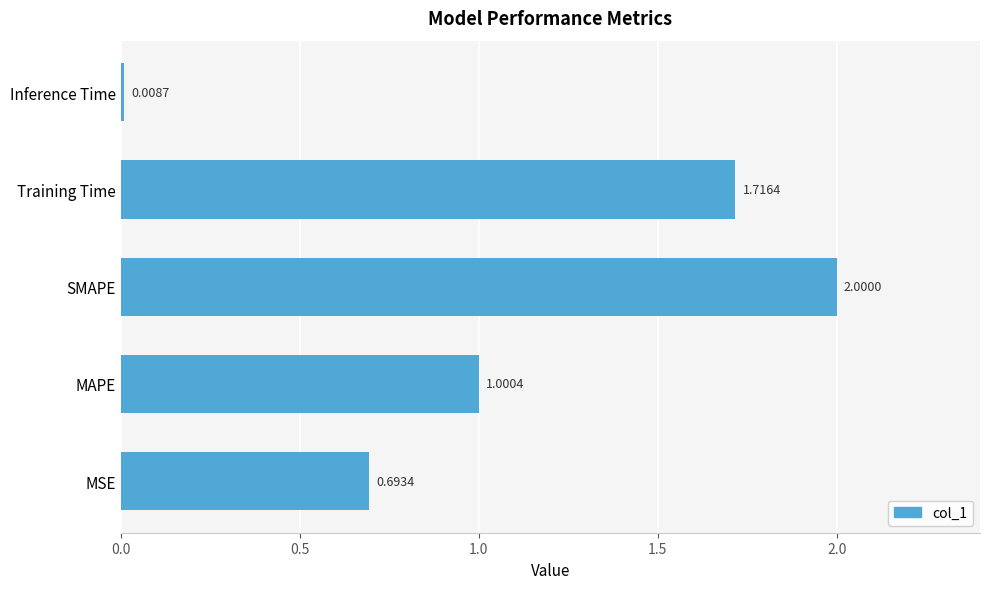

How many distinct data groups are displayed?

1